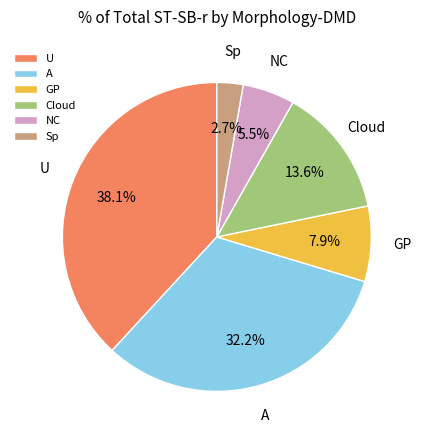

To the nearest percent, what is the average slice percentage?

17%